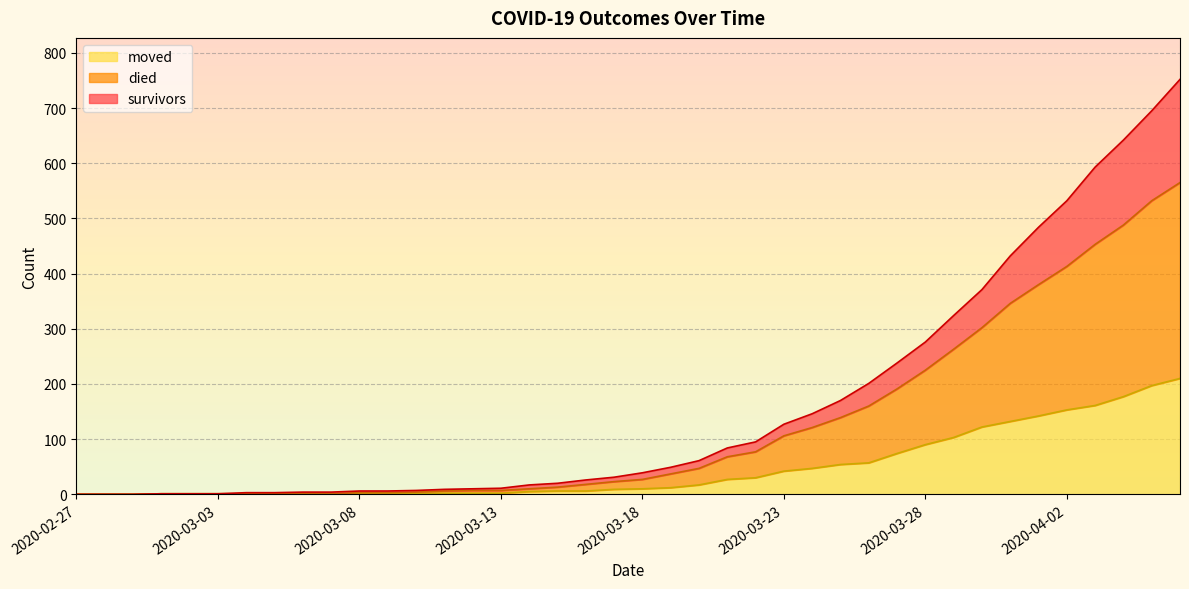

Which label corresponds to the smallest value in the chart?

2020-02-27